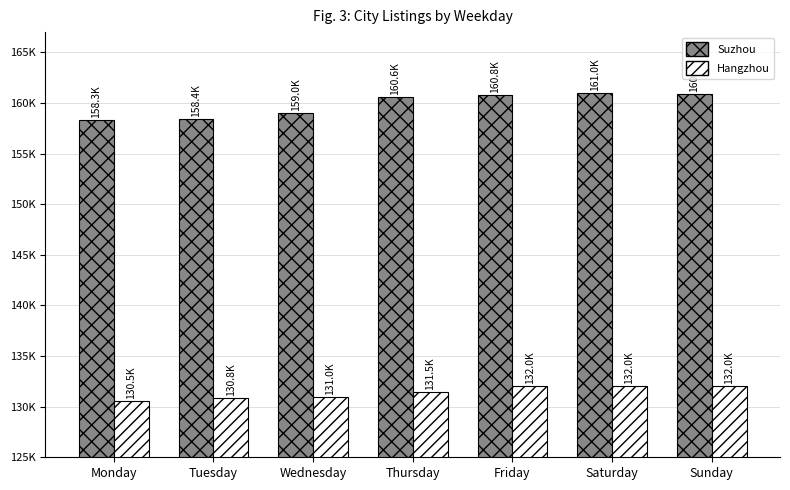

Are the bars grouped side by side (vs. stacked)?

Yes